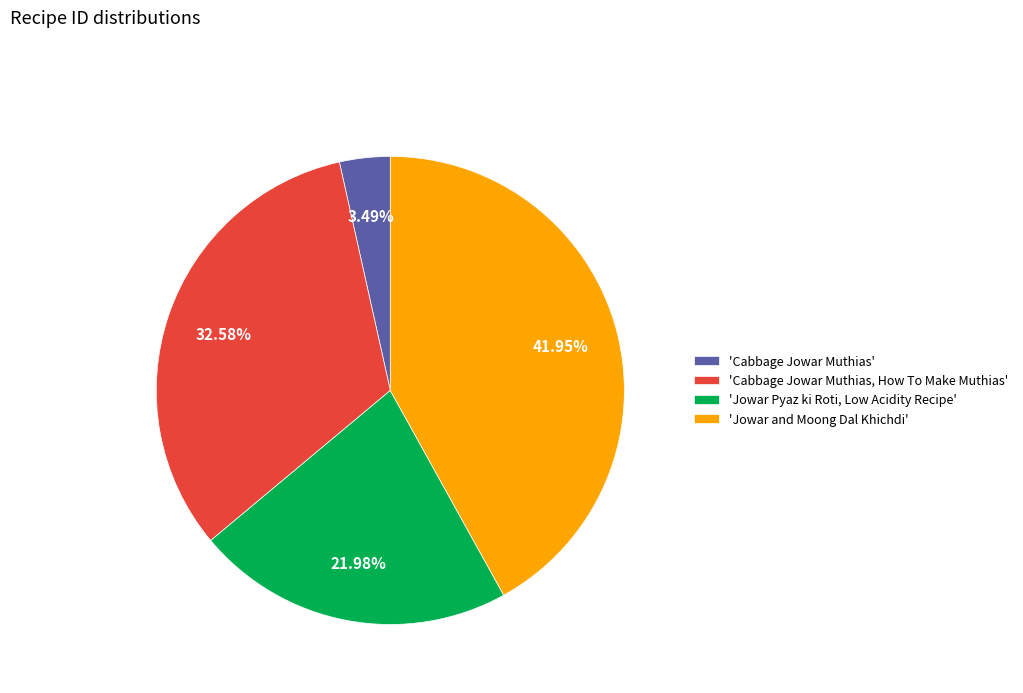

Rank the categories by value from lowest to highest.

'Cabbage Jowar Muthias', 'Jowar Pyaz ki Roti, Low Acidity Recipe', 'Cabbage Jowar Muthias, How To Make Muthias', 'Jowar and Moong Dal Khichdi'